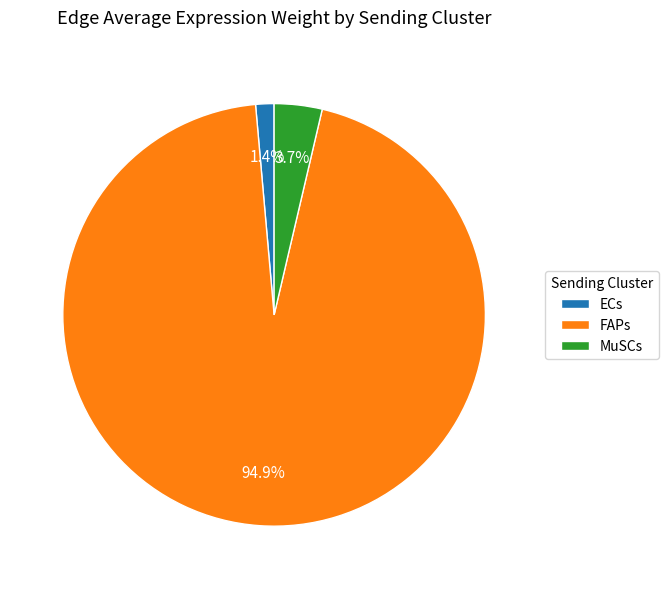

What is the ratio of the value at MuSCs to the value at ECs?

2.6